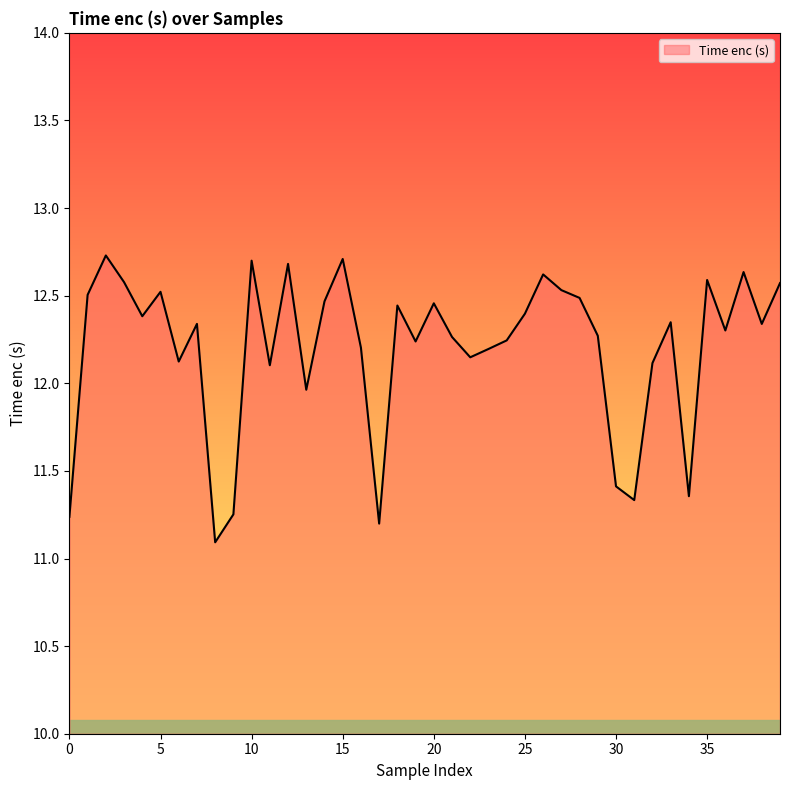

How many lines are shown in the chart?

1